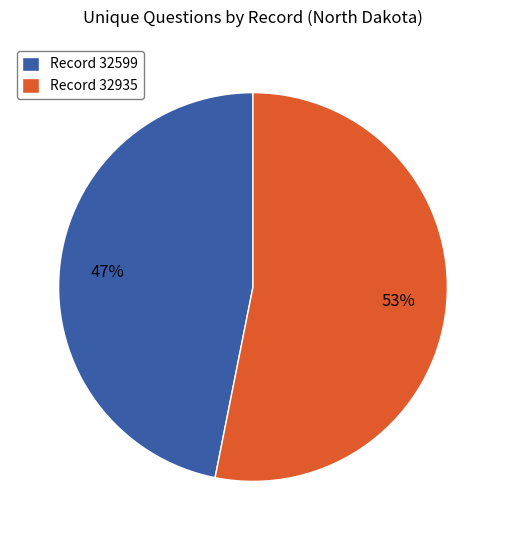

True or false: Record 32935 accounts for 48% of the total.

False